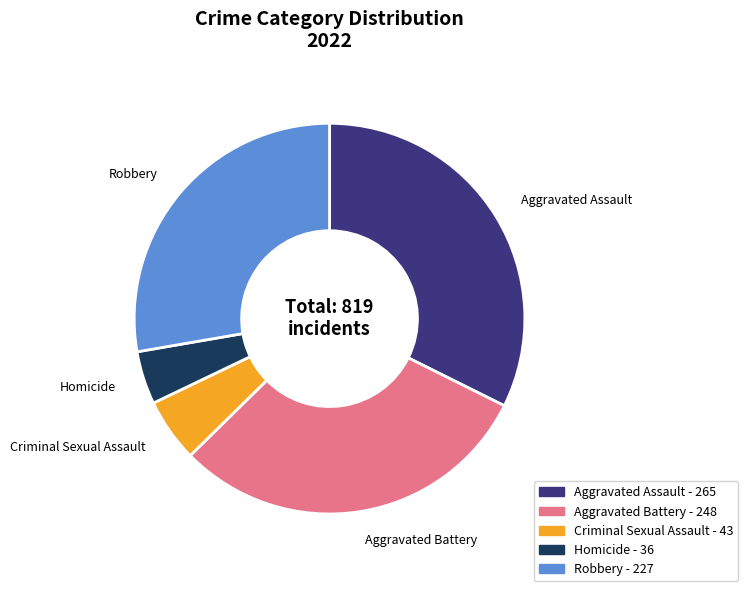

Is there a majority slice in this chart?

No